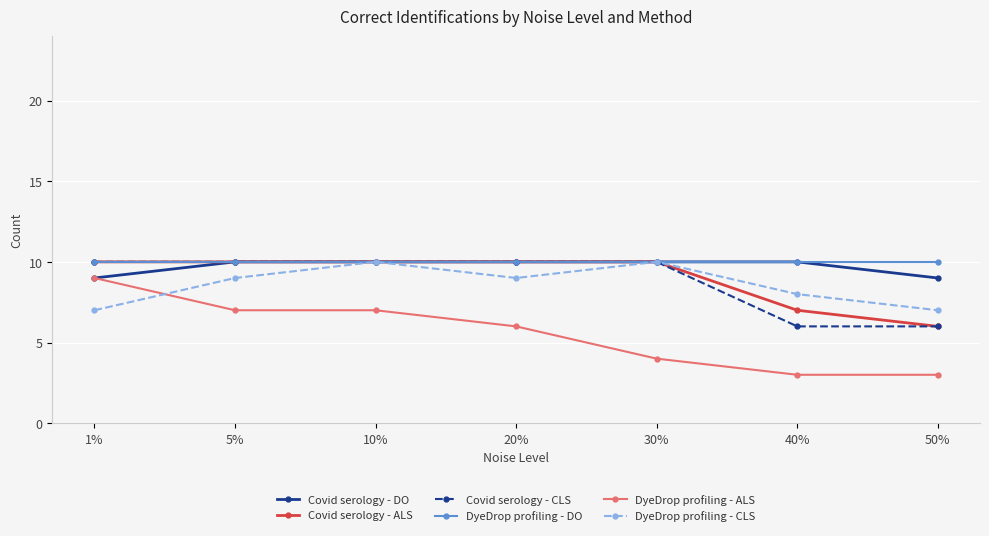

Is this an area chart (filled region under the line)?

No